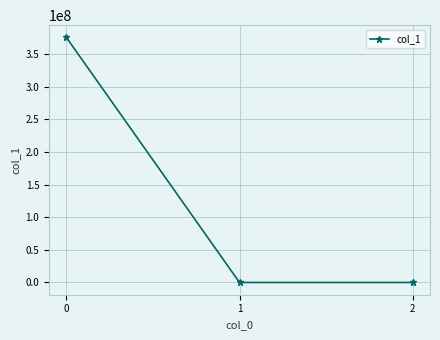

The value at 0 is 585154694.4. True or false?

False